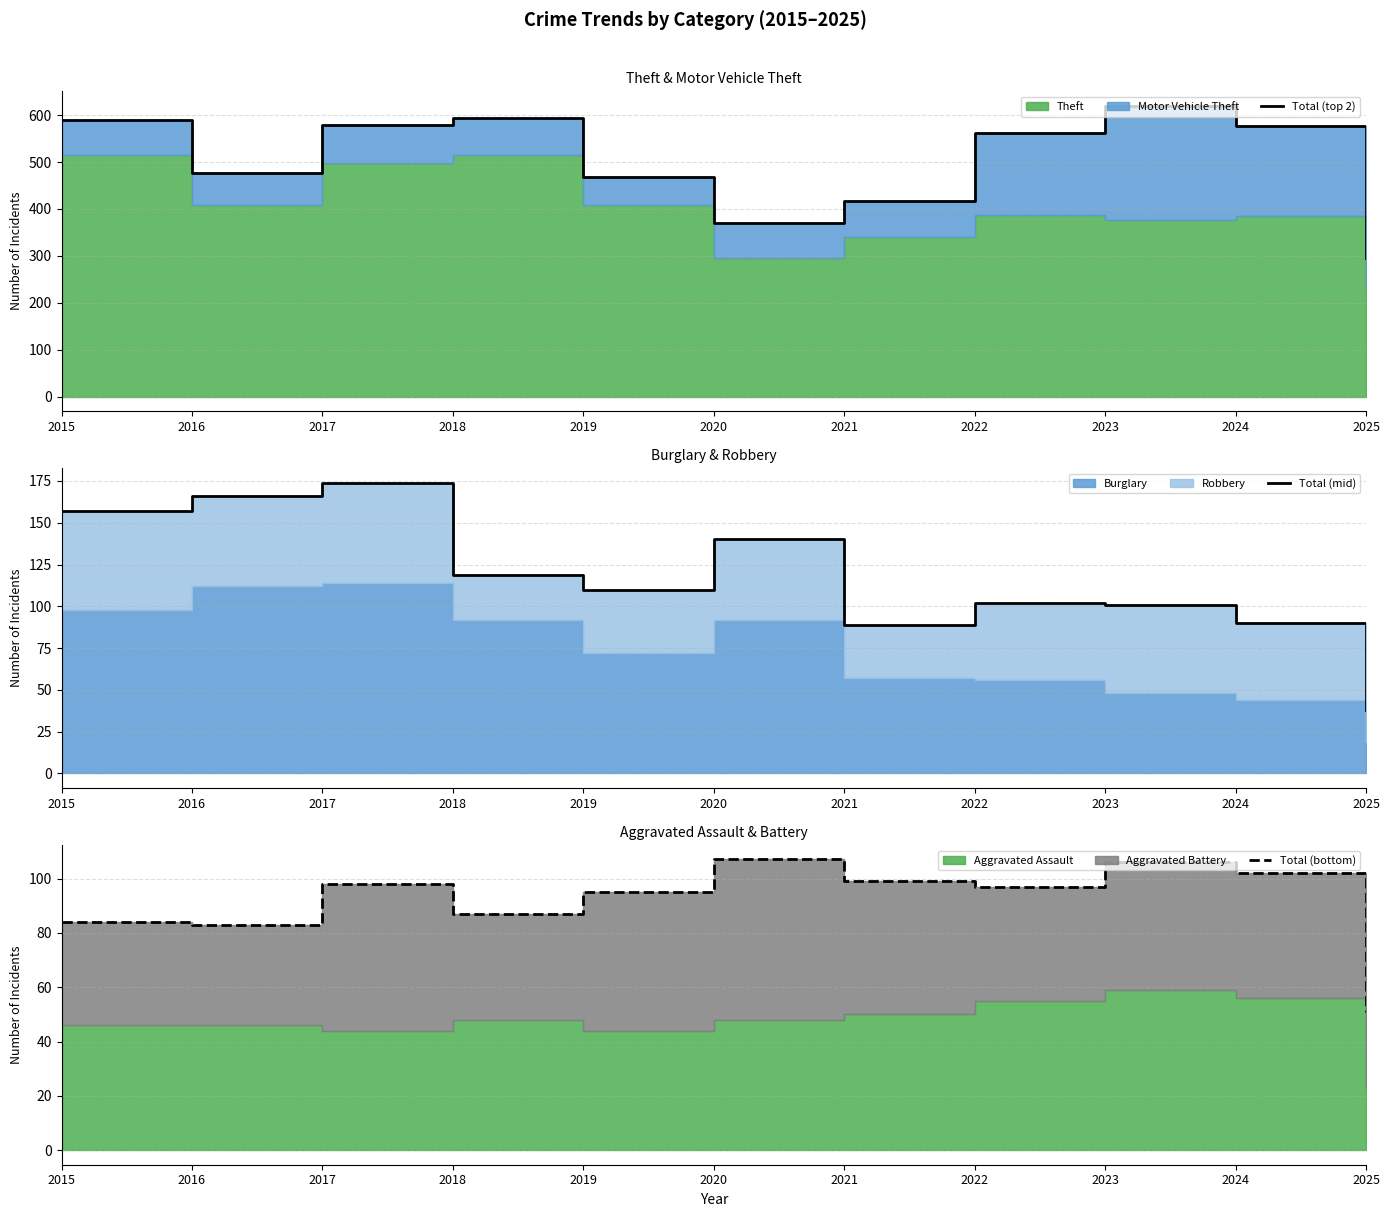

Which series has the largest range (max minus min)?

Total (top 2)